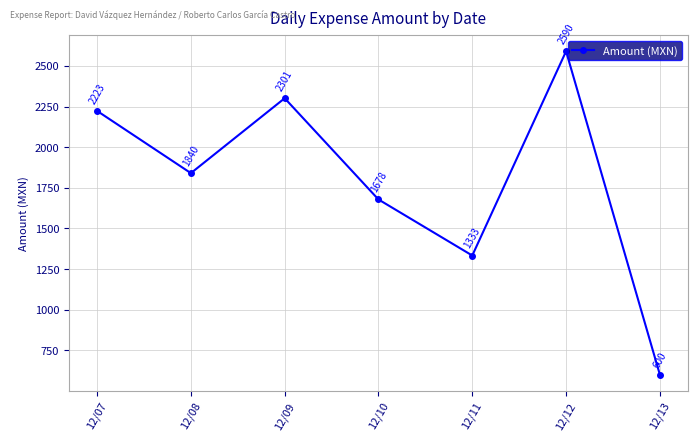

What is the ratio of the value at 12/12 to the value at 12/13?

4.3